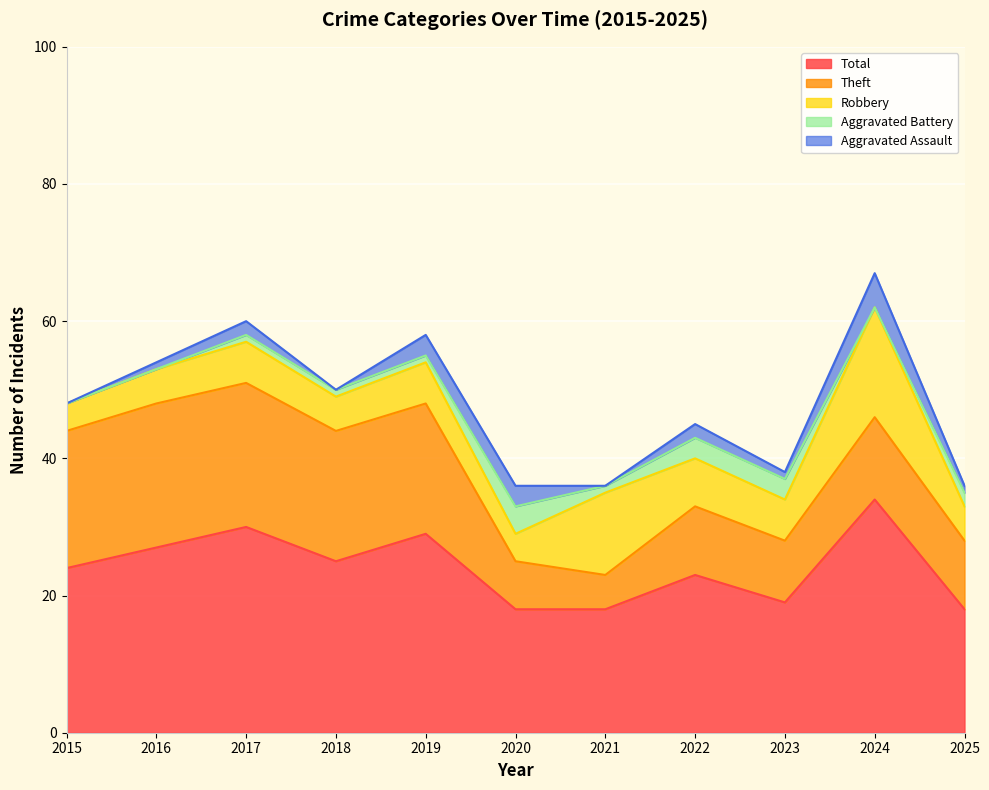

At which category does Robbery reach its first local valley?

2018